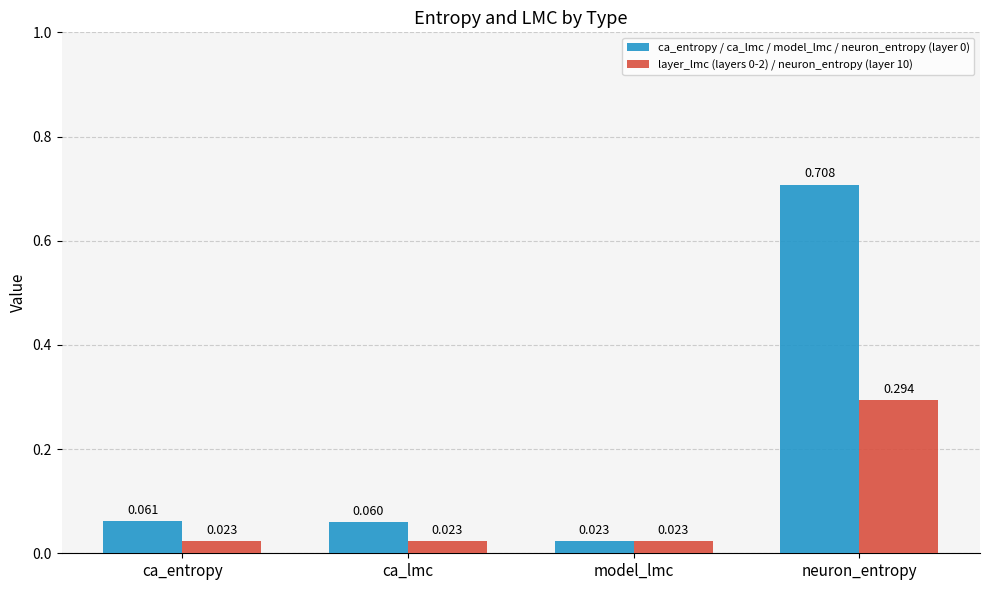

At which category is the sum across all series the highest?

neuron_entropy